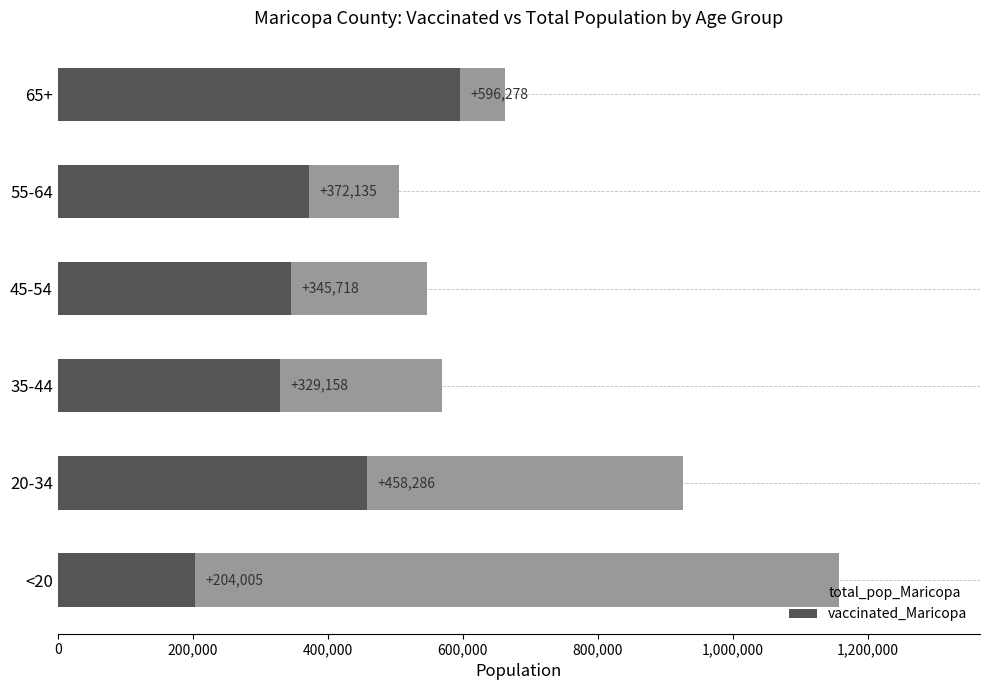

Reading left to right, what are all the values shown in this chart?

total_pop_Maricopa: 1158094	926230	568691	547064	504994	662762
vaccinated_Maricopa: 204005	458286	329158	345718	372135	596278